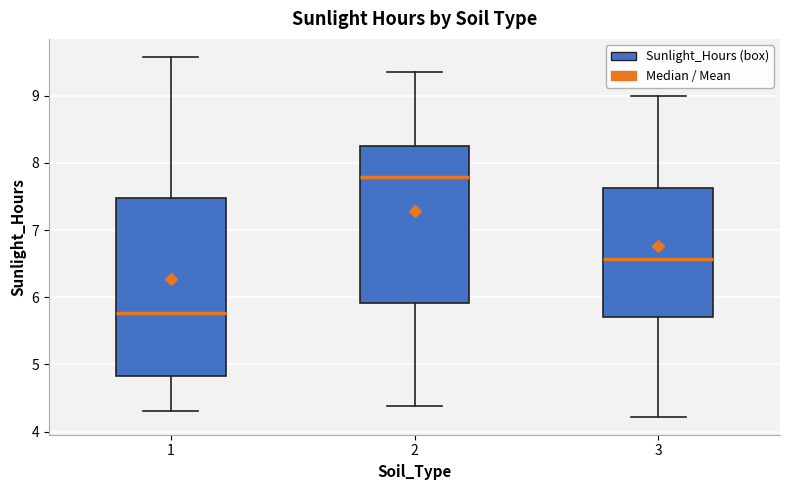

Where does the upper whisker of the box at x = 1 end on the y-axis? The values are not printed on the chart, so give them approximately, as read against the axis.

9.6